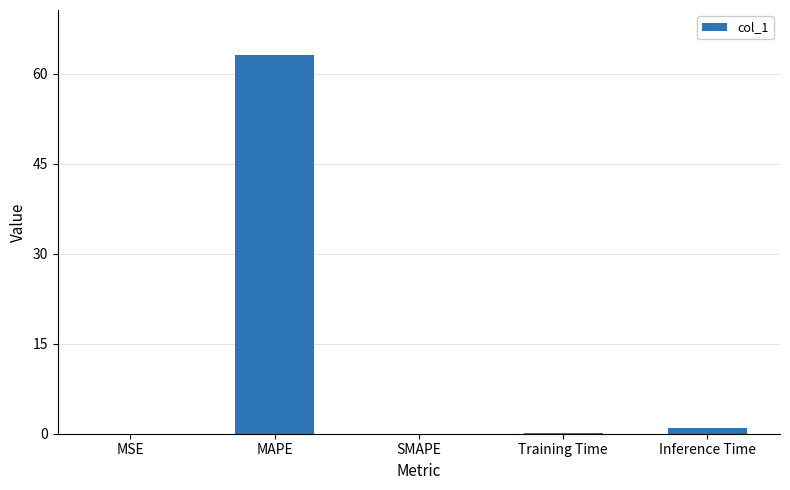

Where is the data nearest to the value 31?

Inference Time